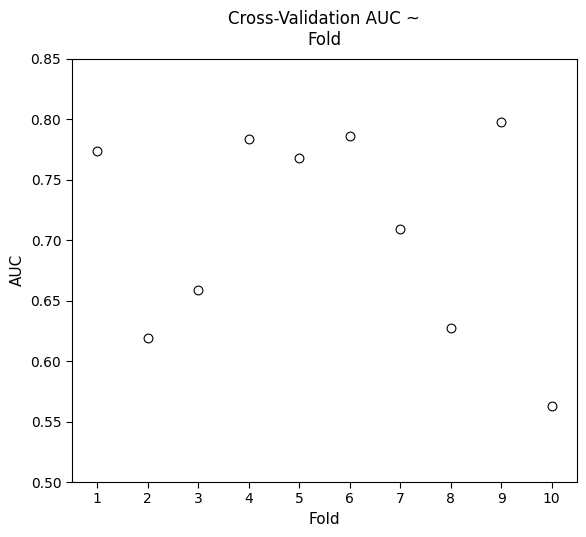

What is the range of X values (max minus min)?

9.0